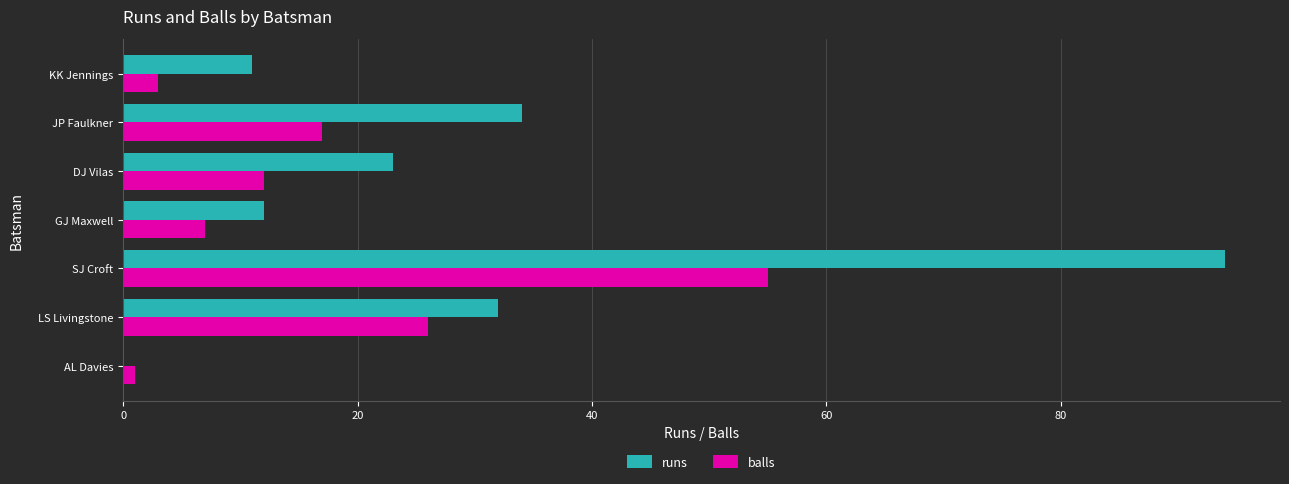

The value of runs at AL Davies is 50. True or false?

False